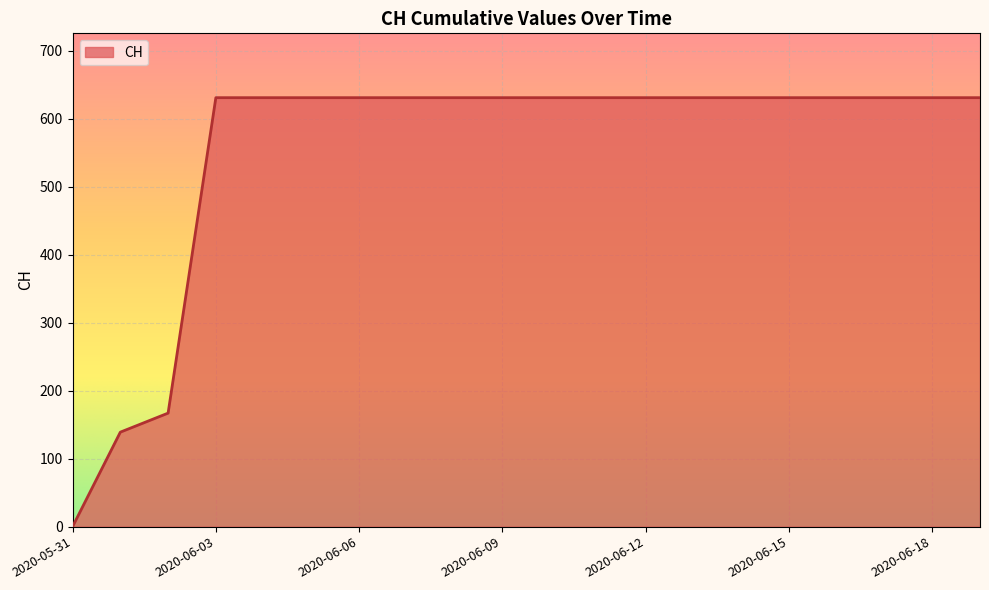

How many lines are shown in the chart?

1